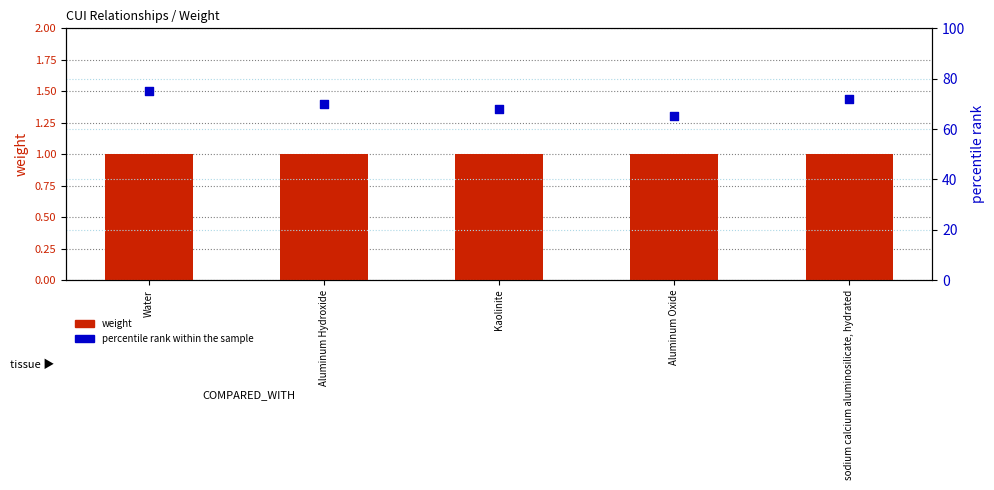

Is the value of weight at Kaolinite greater than the value of percentile rank within the sample at Water?

No